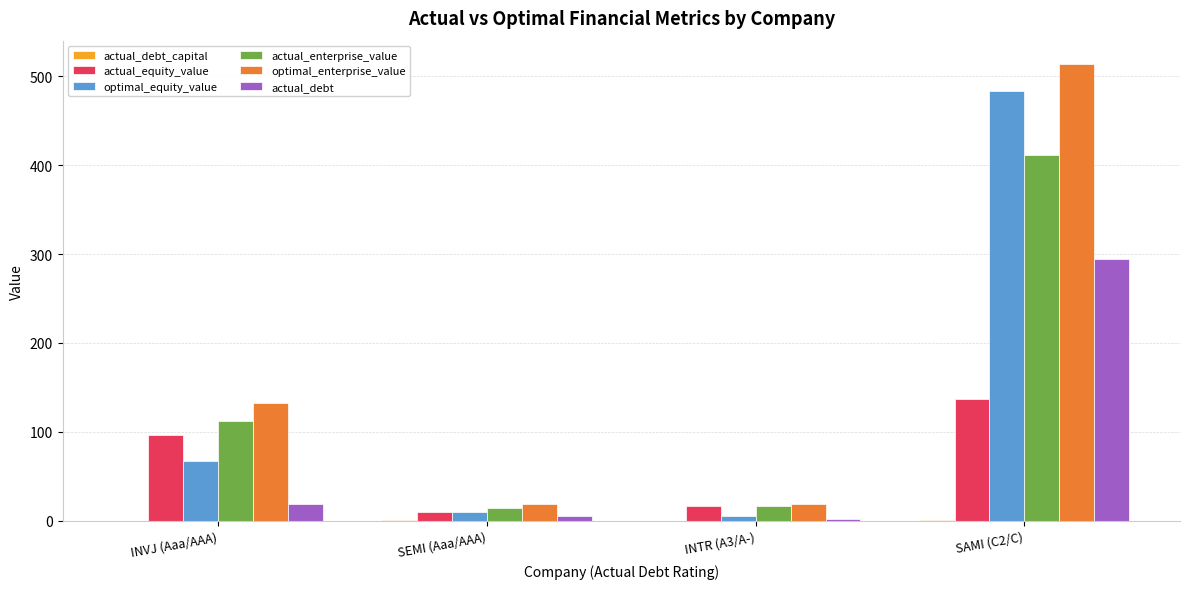

What is the sum of the optimal_enterprise_value values at INVJ (Aaa/AAA) and SAMI (C2/C)?

646.3